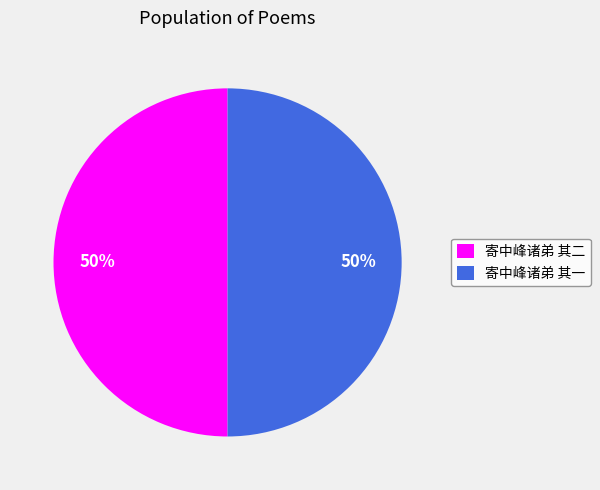

The 寄中峰诸弟 其一 slice represents 39% of the pie. True or false?

False